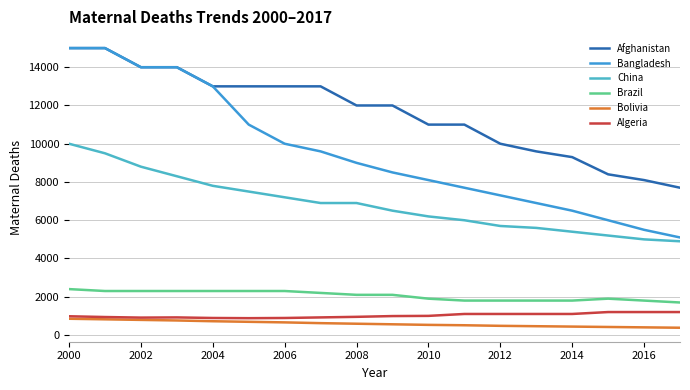

What is the value of the Bangladesh point at the 16th from the left?

6000